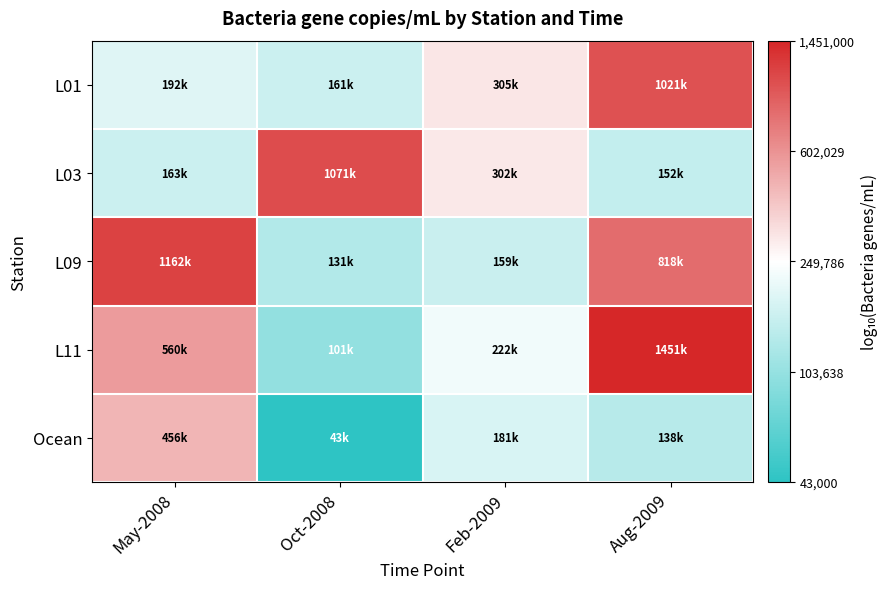

Which has a higher value, May-2008 or Aug-2009?

Aug-2009